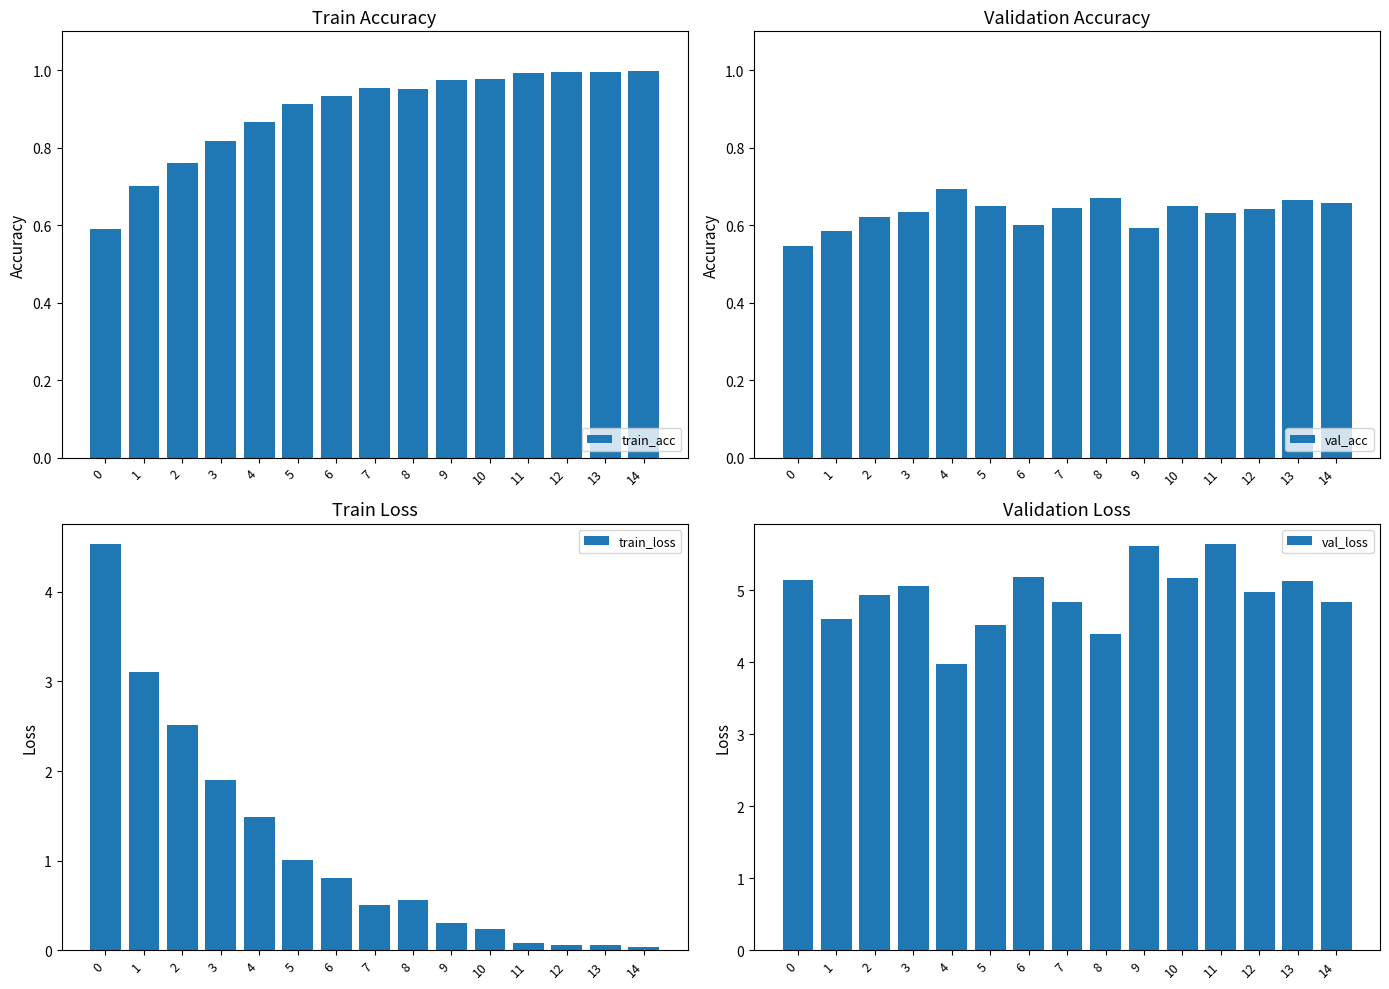

Rank the categories by train_acc value from highest to lowest.

14, 12, 13, 11, 10, 9, 7, 8, 6, 5, 4, 3, 2, 1, 0